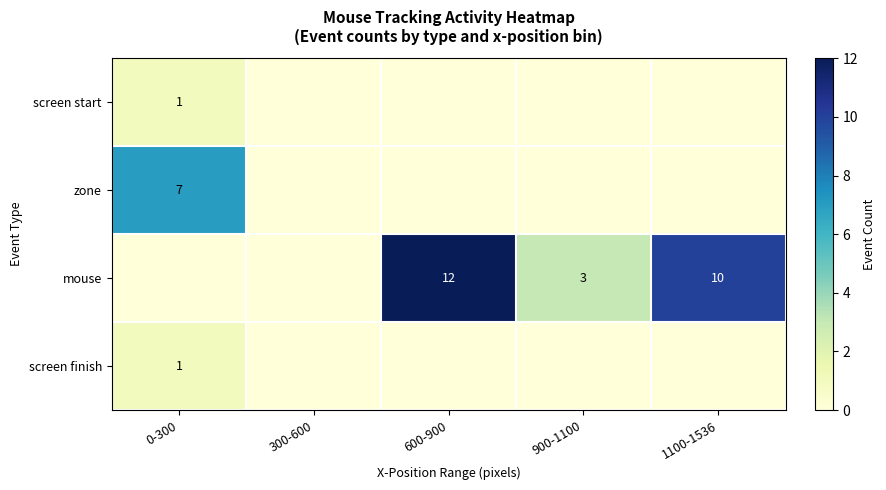

The mouse series shows 12 at 600-900. True or false?

True